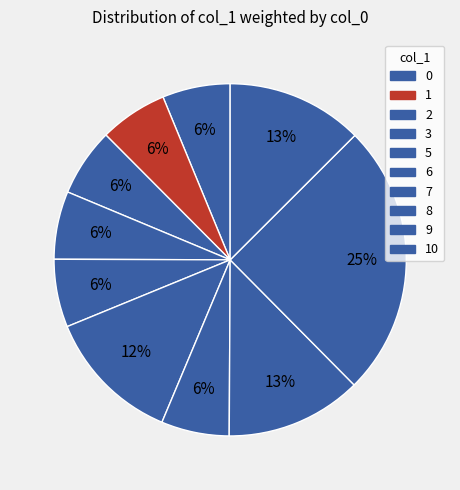

How many slices are in this pie chart?

10